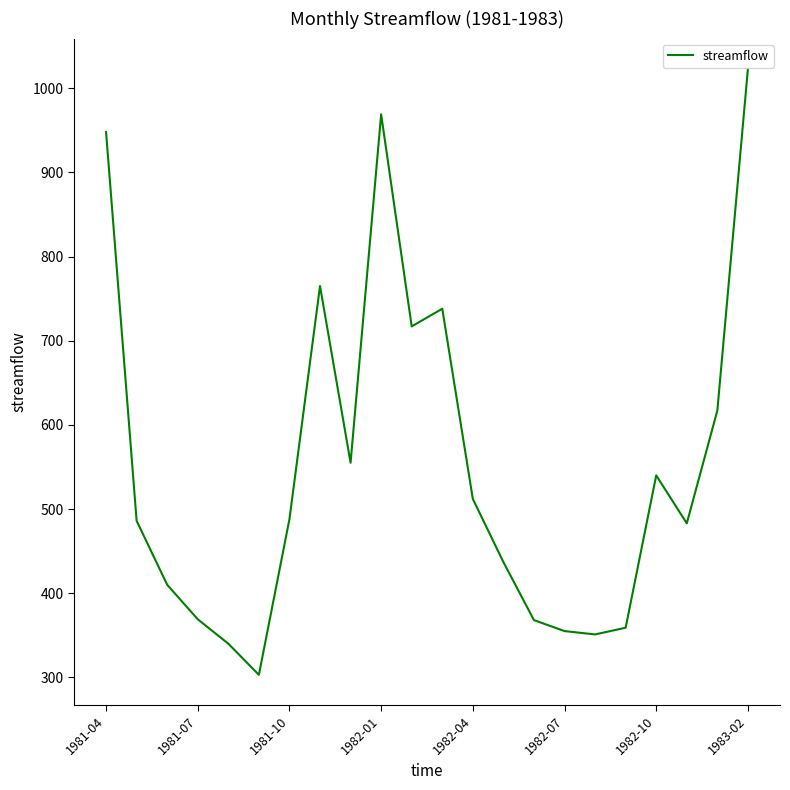

What is the difference between the maximum and minimum values?

720